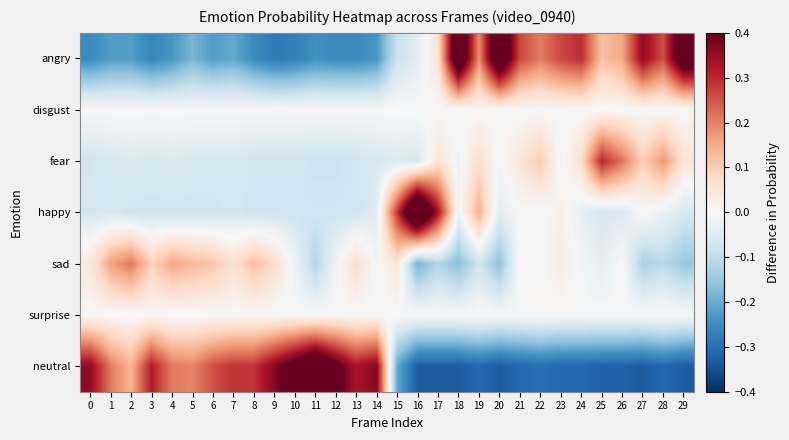

Reading left to right, list all the values displayed in this chart.

angry: 0=-0.3	1=-0.2	2=-0.2	3=-0.3	4=-0.2	5=-0.2	6=-0.2	7=-0.2	8=-0.3	9=-0.3	10=-0.3	11=-0.2	12=-0.3	13=-0.3	14=-0.2	15=-0.1	16=-0.0	17=0.1	18=0.5	19=0.2	20=0.5	21=0.3	22=0.2	23=0.3	24=0.3	25=0.1	26=0.2	27=0.4	28=0.3	29=0.5
disgust: 0=0.0	1=0.0	2=0.0	3=0.0	4=0.0	5=0.0	6=0.0	7=0.0	8=0.0	9=0.0	10=0.0	11=0.0	12=0.0	13=0.0	14=0.0	15=0.0	16=0.0	17=0.0	18=0.0	19=0.0	20=0.0	21=0.0	22=0.0	23=0.0	24=0.0	25=0.0	26=0.0	27=0.0	28=0.0	29=0.0
fear: 0=-0.1	1=-0.1	2=-0.1	3=-0.1	4=-0.1	5=-0.1	6=-0.1	7=-0.1	8=-0.1	9=-0.1	10=-0.1	11=-0.1	12=-0.1	13=-0.1	14=-0.1	15=-0.1	16=-0.1	17=0.1	18=-0.0	19=0.1	20=-0.0	21=0.0	22=0.1	23=-0.0	24=0.1	25=0.3	26=0.2	27=0.1	28=0.2	29=0.1
happy: 0=-0.1	1=-0.1	2=-0.1	3=-0.1	4=-0.1	5=-0.1	6=-0.1	7=-0.1	8=-0.1	9=-0.1	10=-0.1	11=-0.1	12=-0.1	13=-0.1	14=-0.0	15=0.3	16=0.6	17=0.3	18=-0.0	19=0.1	20=-0.0	21=0.0	22=-0.0	23=0.0	24=-0.0	25=-0.1	26=-0.1	27=0.0	28=-0.0	29=-0.1
sad: 0=0.0	1=0.2	2=0.2	3=0.1	4=0.2	5=0.1	6=0.1	7=0.1	8=0.1	9=0.1	10=-0.0	11=-0.1	12=-0.0	13=0.1	14=-0.0	15=0.1	16=-0.2	17=-0.1	18=-0.2	19=-0.1	20=-0.2	21=0.0	22=0.0	23=0.0	24=-0.0	25=-0.0	26=0.0	27=-0.1	28=-0.1	29=-0.1
surprise: 0=-0.0	1=-0.0	2=-0.0	3=-0.0	4=-0.0	5=-0.0	6=-0.0	7=-0.0	8=-0.0	9=-0.0	10=-0.0	11=-0.0	12=-0.0	13=-0.0	14=-0.0	15=-0.0	16=-0.0	17=-0.0	18=-0.0	19=0.0	20=-0.0	21=-0.0	22=0.0	23=-0.0	24=-0.0	25=-0.0	26=-0.0	27=-0.0	28=0.0	29=-0.0
neutral: 0=0.4	1=0.2	2=0.1	3=0.3	4=0.2	5=0.2	6=0.3	7=0.3	8=0.3	9=0.4	10=0.4	11=0.5	12=0.4	13=0.3	14=0.4	15=-0.2	16=-0.3	17=-0.3	18=-0.3	19=-0.3	20=-0.3	21=-0.3	22=-0.3	23=-0.3	24=-0.3	25=-0.3	26=-0.3	27=-0.3	28=-0.3	29=-0.3